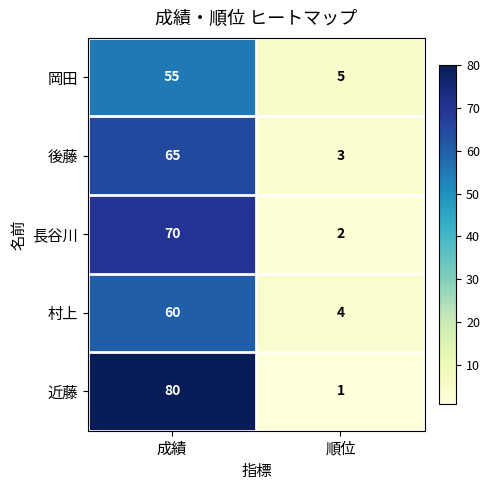

What is the spread (max minus min) of values at 成績?

25